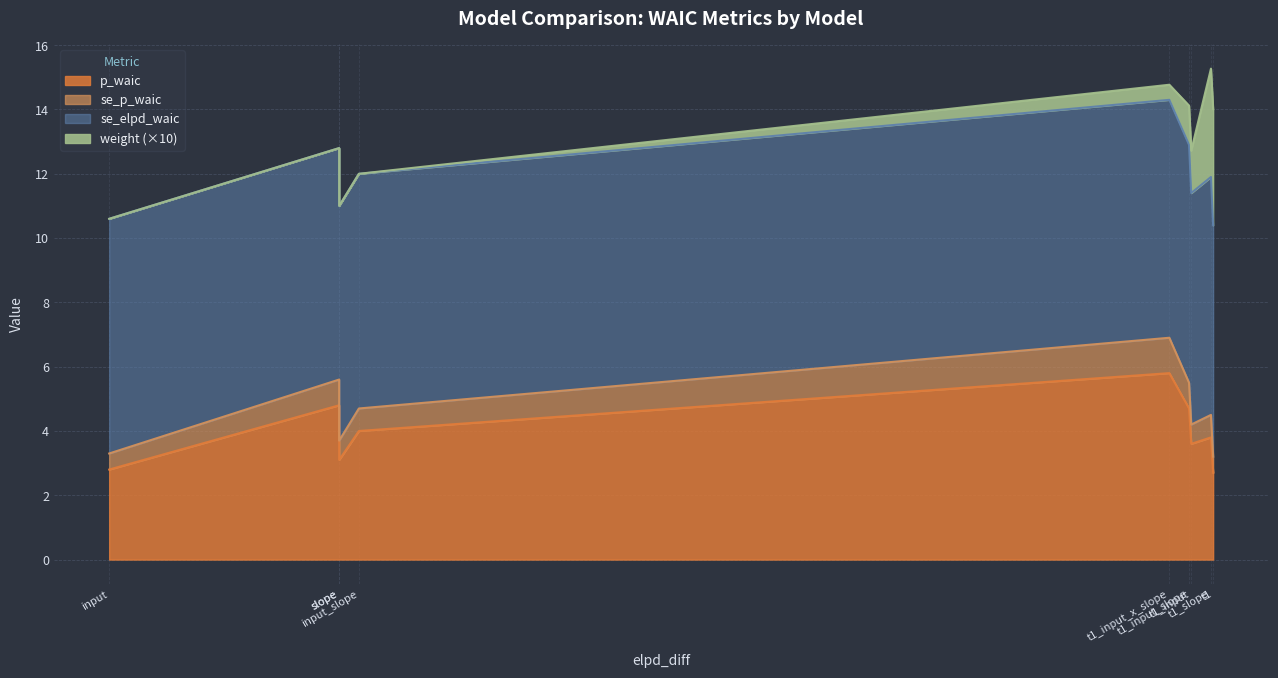

What is the difference between the highest and lowest values at slope?

7.3